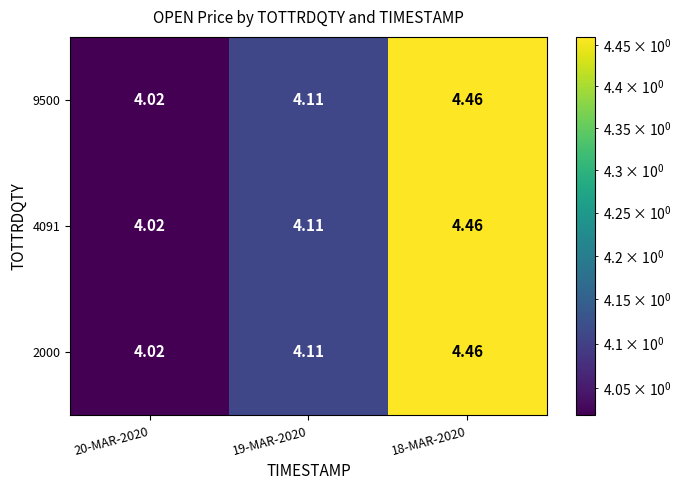

Is the value of 2000 at 19-MAR-2020 greater than the value of 9500 at 18-MAR-2020?

No